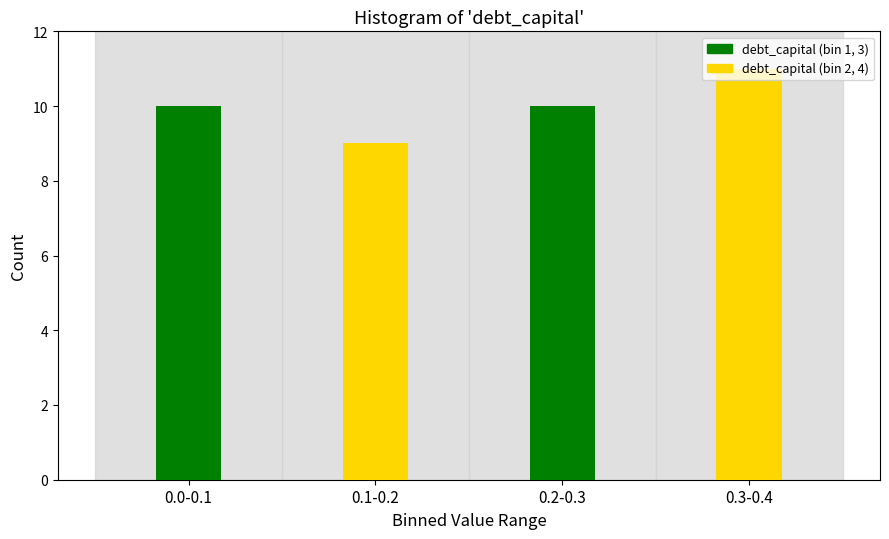

What is the smallest value displayed?

9